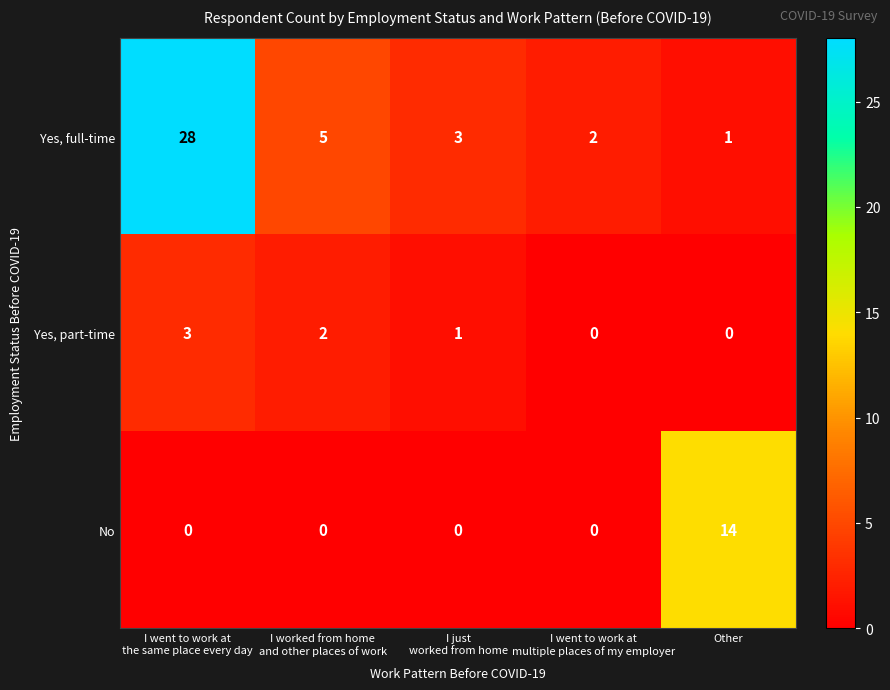

What is the maximum value for Yes, full-time?

28